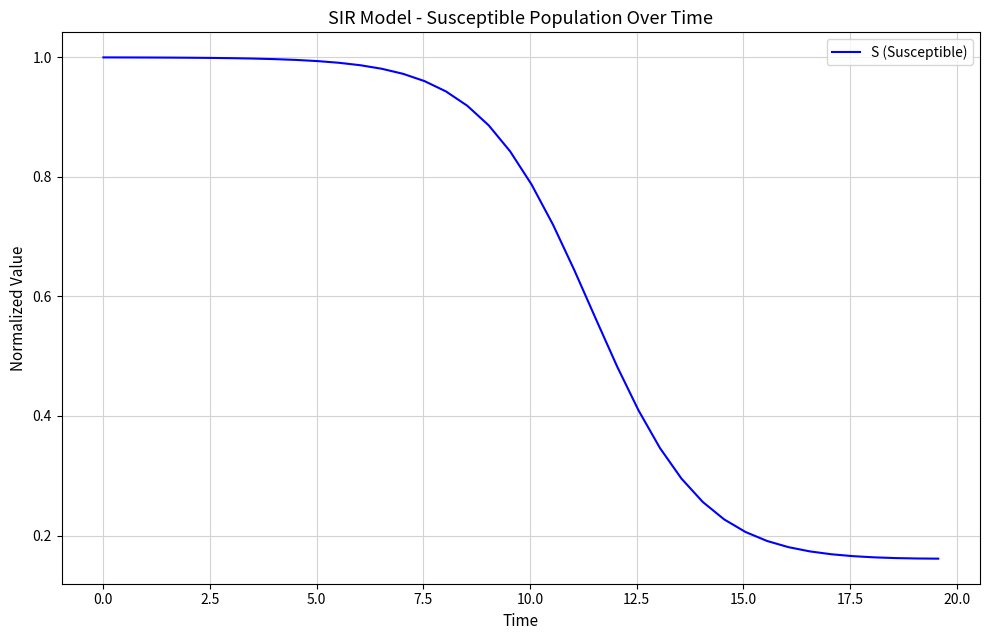

What is the greatest value displayed?

1.0